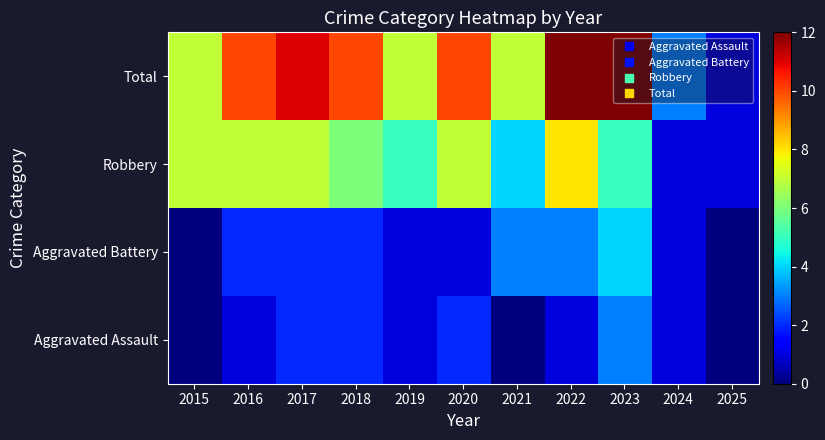

Reading left to right, list all the values displayed in this chart.

Aggravated Assault: 2015=0	2016=1	2017=2	2018=2	2019=1	2020=2	2021=0	2022=1	2023=3	2024=1	2025=0
Aggravated Battery: 2015=0	2016=2	2017=2	2018=2	2019=1	2020=1	2021=3	2022=3	2023=4	2024=1	2025=0
Robbery: 2015=7	2016=7	2017=7	2018=6	2019=5	2020=7	2021=4	2022=8	2023=5	2024=1	2025=1
Total: 2015=7	2016=10	2017=11	2018=10	2019=7	2020=10	2021=7	2022=12	2023=12	2024=3	2025=1